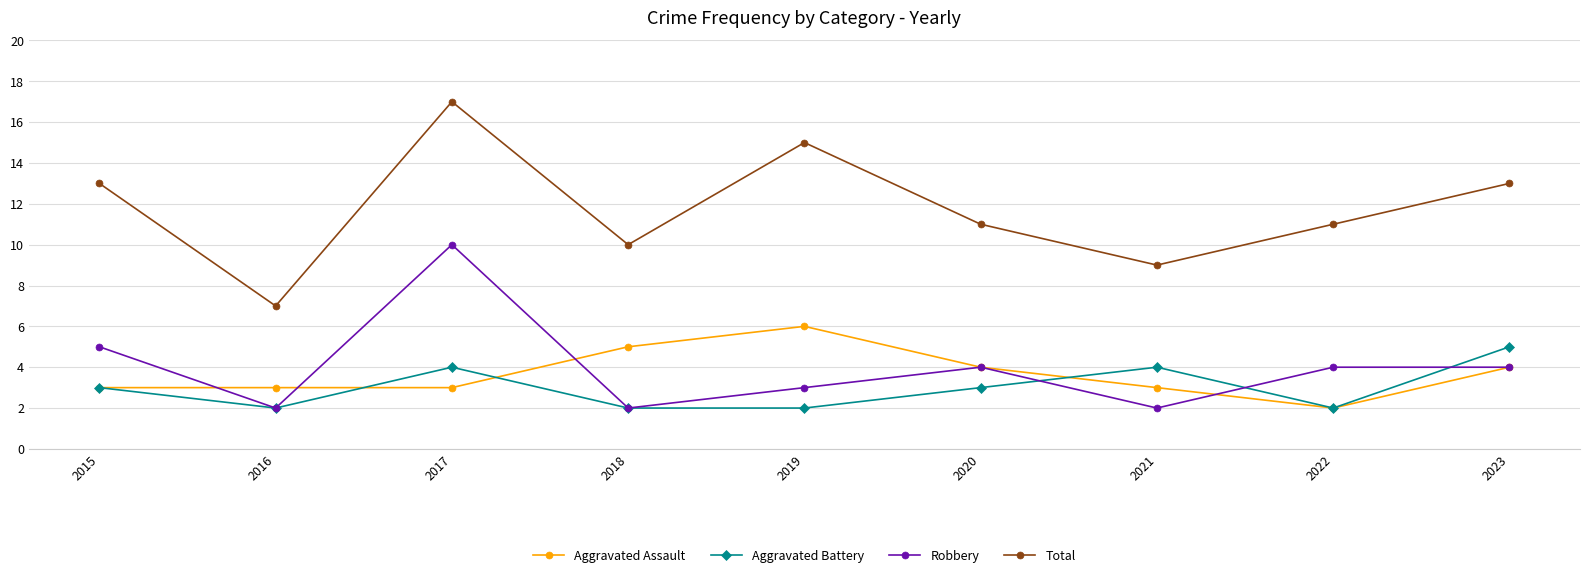

Does the chart display data point markers on the line(s)?

Yes